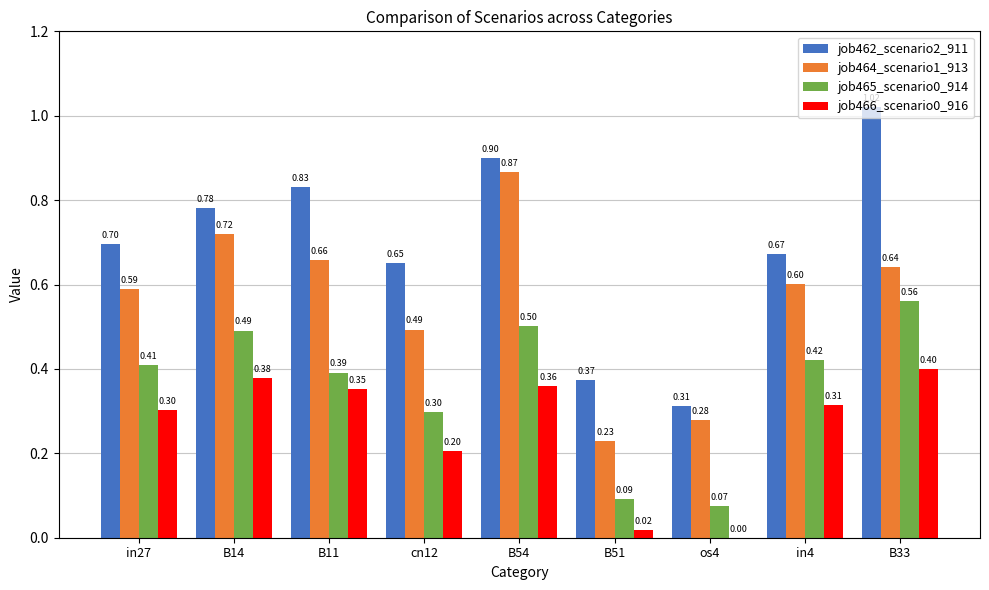

How many values in job466_scenario0_916 are above zero?

8